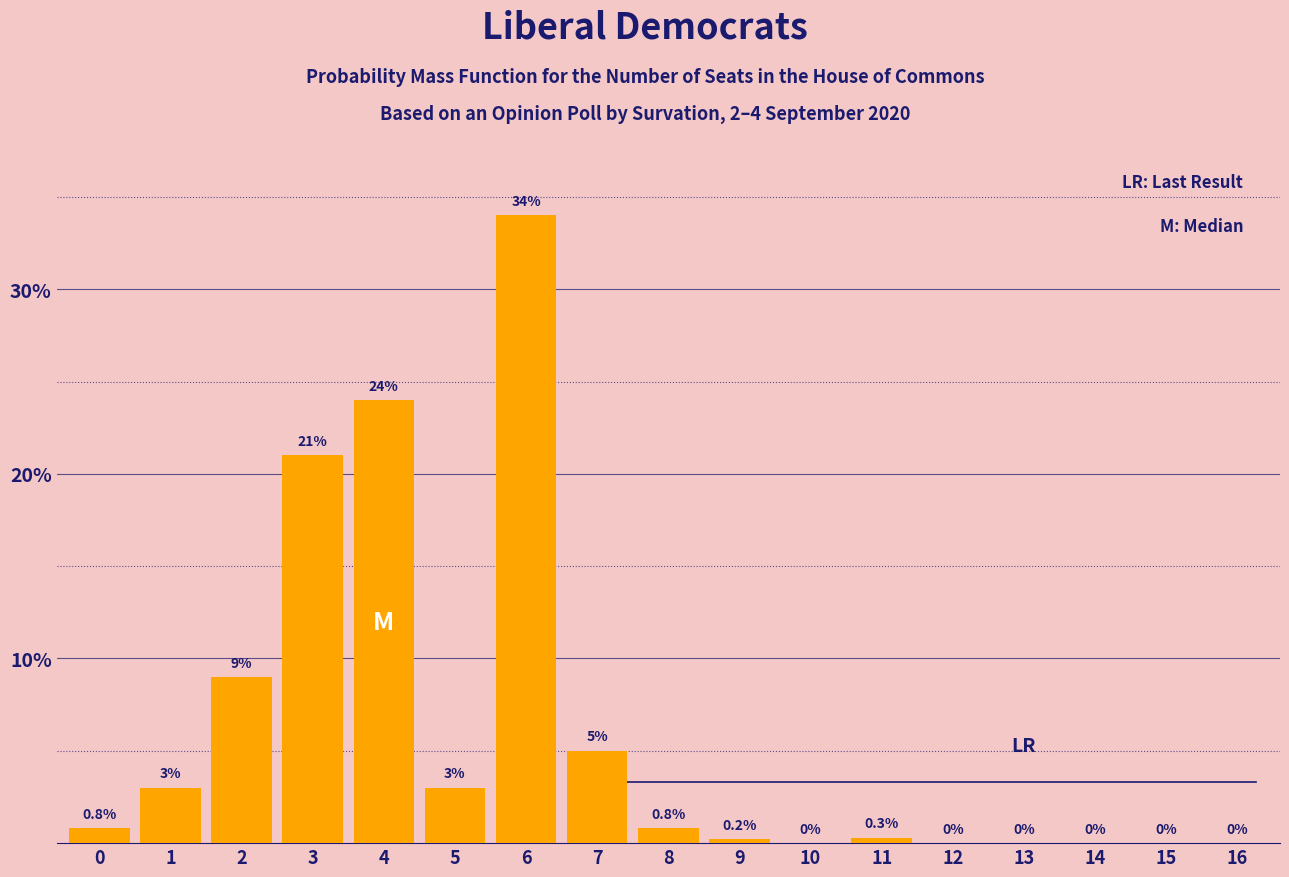

Reading left to right, what are all the values shown in this chart?

0=0.8	1=3.0	2=9.0	3=21.0	4=24.0	5=3.0	6=34.0	7=5.0	8=0.8	9=0.2	10=0.0	11=0.3	12=0.0	13=0.0	14=0.0	15=0.0	16=0.0